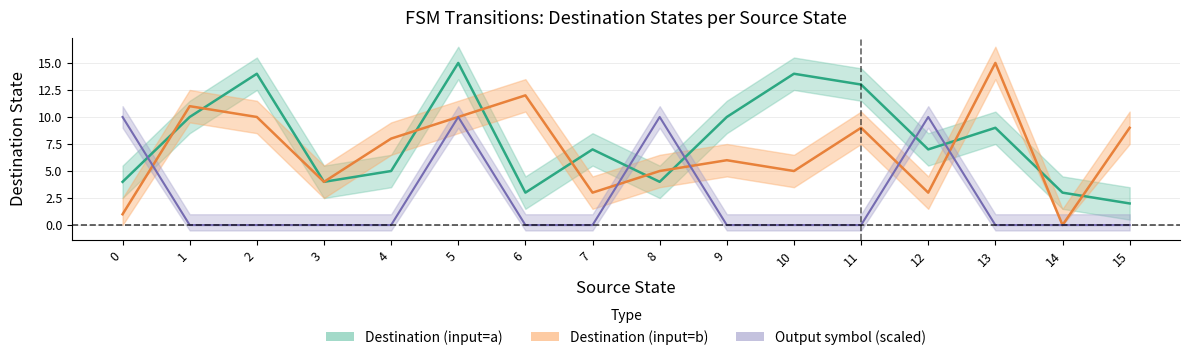

Does the chart display data point markers on the line(s)?

No